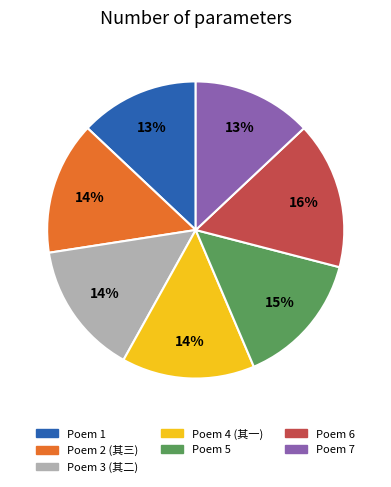

Which category has the biggest portion of the pie?

Poem 6